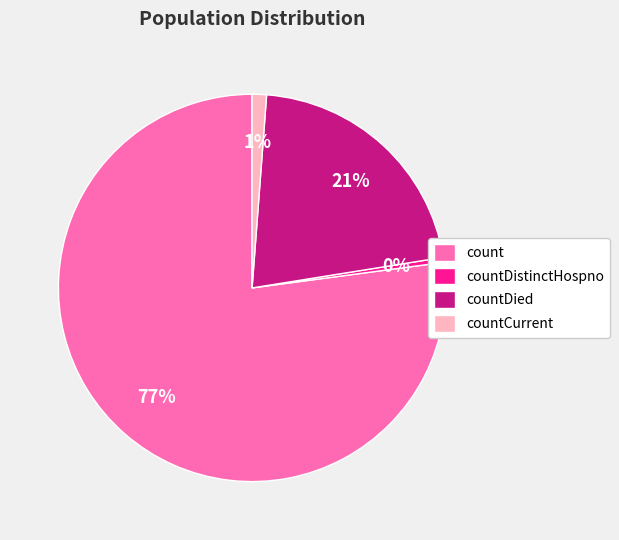

Combined, do countDistinctHospno and count account for over 50%?

Yes